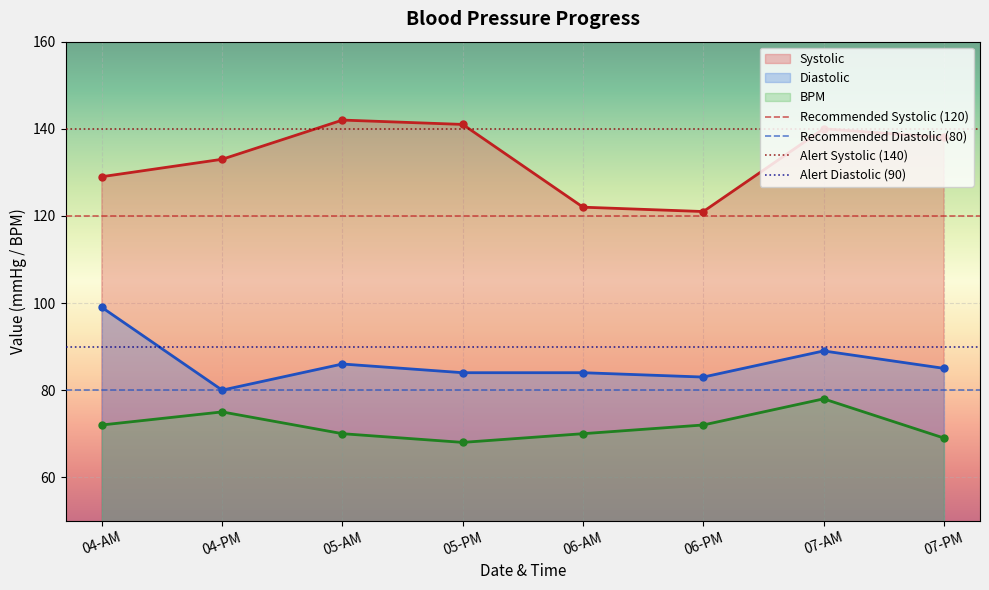

What position from the right is 04-PM?

7